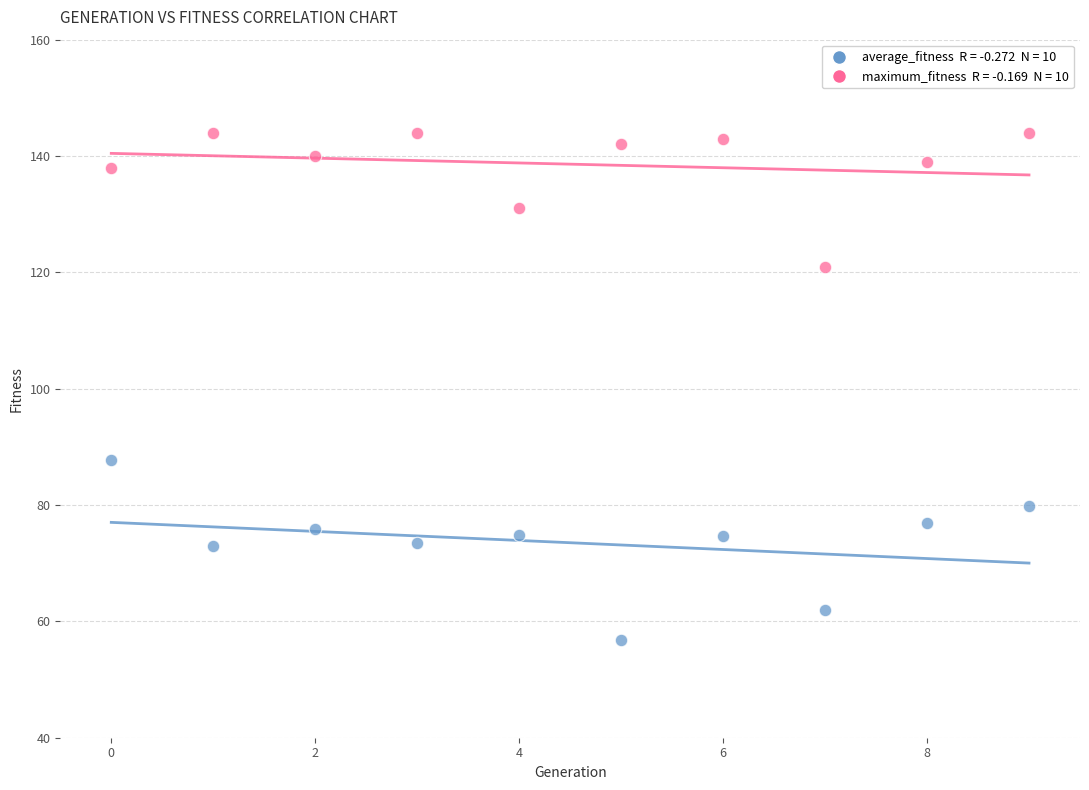

Across all data points, what is the range of Y values (max minus min)?

87.2